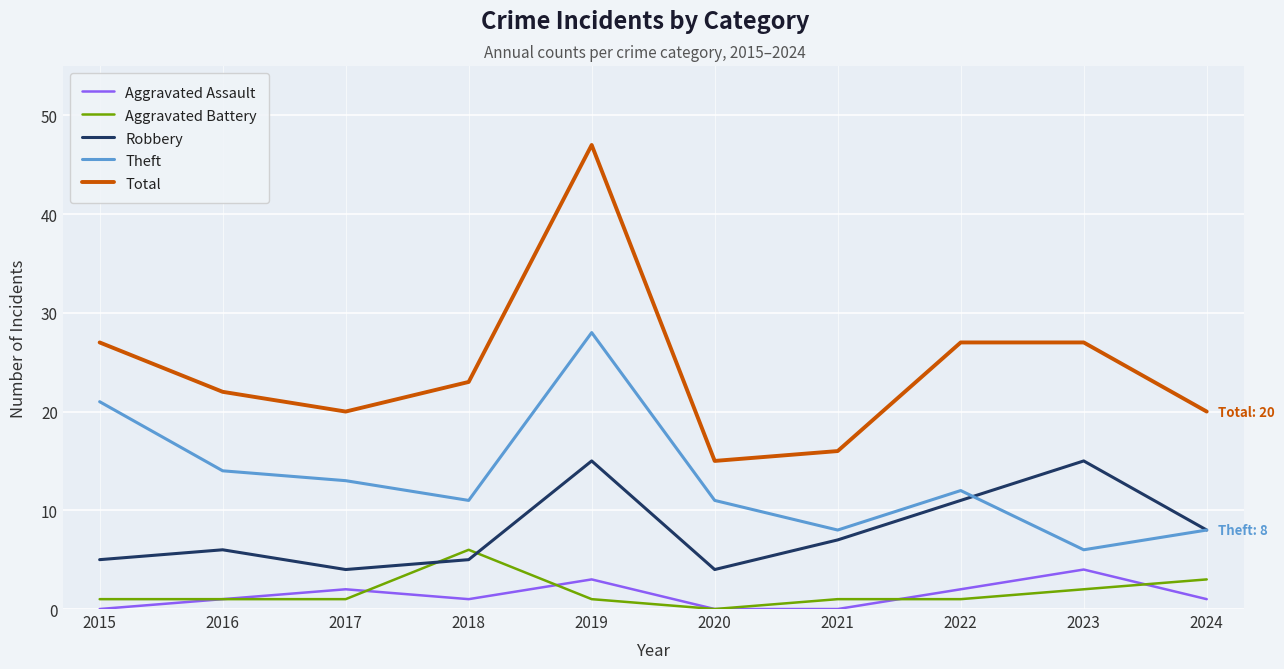

Where do Robbery and Theft first cross each other?

2022 and 2023